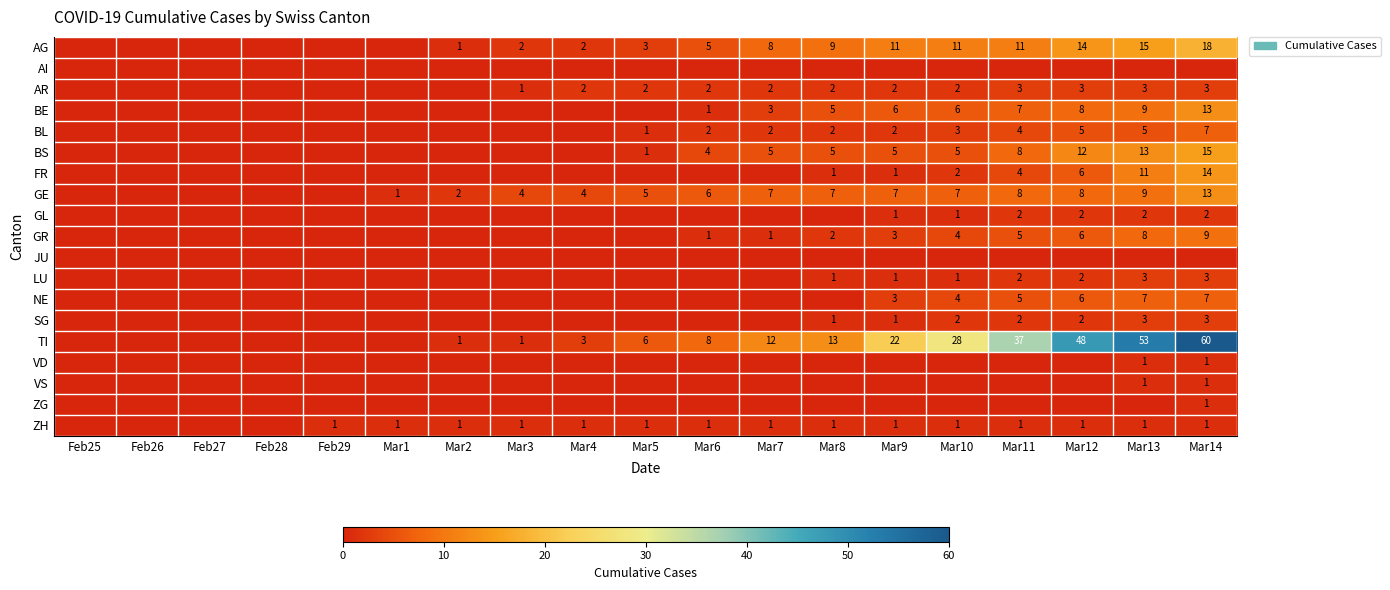

Is it true that LU equals 4 at Mar14?

False